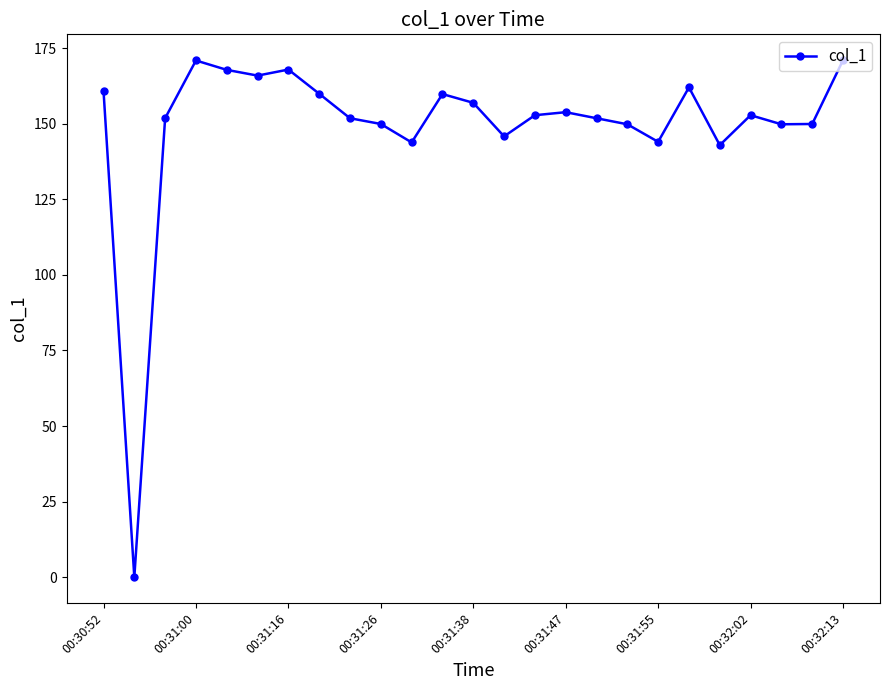

What is the greatest value displayed?

171.0